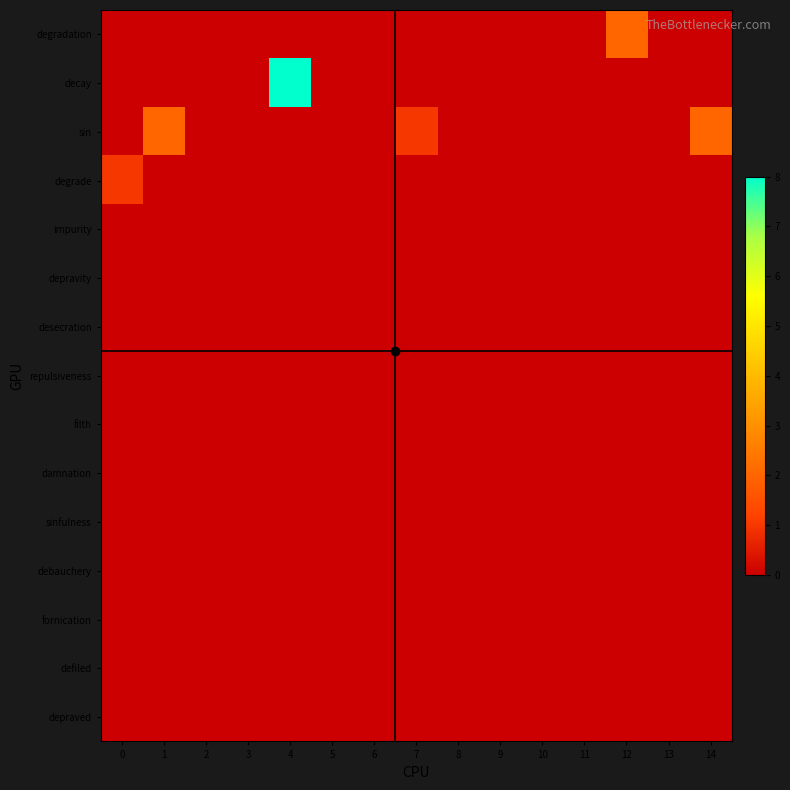

Reading left to right, what are all the values shown in this chart?

degradation: 0=0	1=0	2=0	3=0	4=0	5=0	6=0	7=0	8=0	9=0	10=0	11=0	12=2	13=0	14=0
decay: 0=0	1=0	2=0	3=0	4=8	5=0	6=0	7=0	8=0	9=0	10=0	11=0	12=0	13=0	14=0
sin: 0=0	1=2	2=0	3=0	4=0	5=0	6=0	7=1	8=0	9=0	10=0	11=0	12=0	13=0	14=2
degrade: 0=1	1=0	2=0	3=0	4=0	5=0	6=0	7=0	8=0	9=0	10=0	11=0	12=0	13=0	14=0
impurity: 0=0	1=0	2=0	3=0	4=0	5=0	6=0	7=0	8=0	9=0	10=0	11=0	12=0	13=0	14=0
depravity: 0=0	1=0	2=0	3=0	4=0	5=0	6=0	7=0	8=0	9=0	10=0	11=0	12=0	13=0	14=0
desecration: 0=0	1=0	2=0	3=0	4=0	5=0	6=0	7=0	8=0	9=0	10=0	11=0	12=0	13=0	14=0
repulsiveness: 0=0	1=0	2=0	3=0	4=0	5=0	6=0	7=0	8=0	9=0	10=0	11=0	12=0	13=0	14=0
filth: 0=0	1=0	2=0	3=0	4=0	5=0	6=0	7=0	8=0	9=0	10=0	11=0	12=0	13=0	14=0
damnation: 0=0	1=0	2=0	3=0	4=0	5=0	6=0	7=0	8=0	9=0	10=0	11=0	12=0	13=0	14=0
sinfulness: 0=0	1=0	2=0	3=0	4=0	5=0	6=0	7=0	8=0	9=0	10=0	11=0	12=0	13=0	14=0
debauchery: 0=0	1=0	2=0	3=0	4=0	5=0	6=0	7=0	8=0	9=0	10=0	11=0	12=0	13=0	14=0
fornication: 0=0	1=0	2=0	3=0	4=0	5=0	6=0	7=0	8=0	9=0	10=0	11=0	12=0	13=0	14=0
defiled: 0=0	1=0	2=0	3=0	4=0	5=0	6=0	7=0	8=0	9=0	10=0	11=0	12=0	13=0	14=0
depraved: 0=0	1=0	2=0	3=0	4=0	5=0	6=0	7=0	8=0	9=0	10=0	11=0	12=0	13=0	14=0